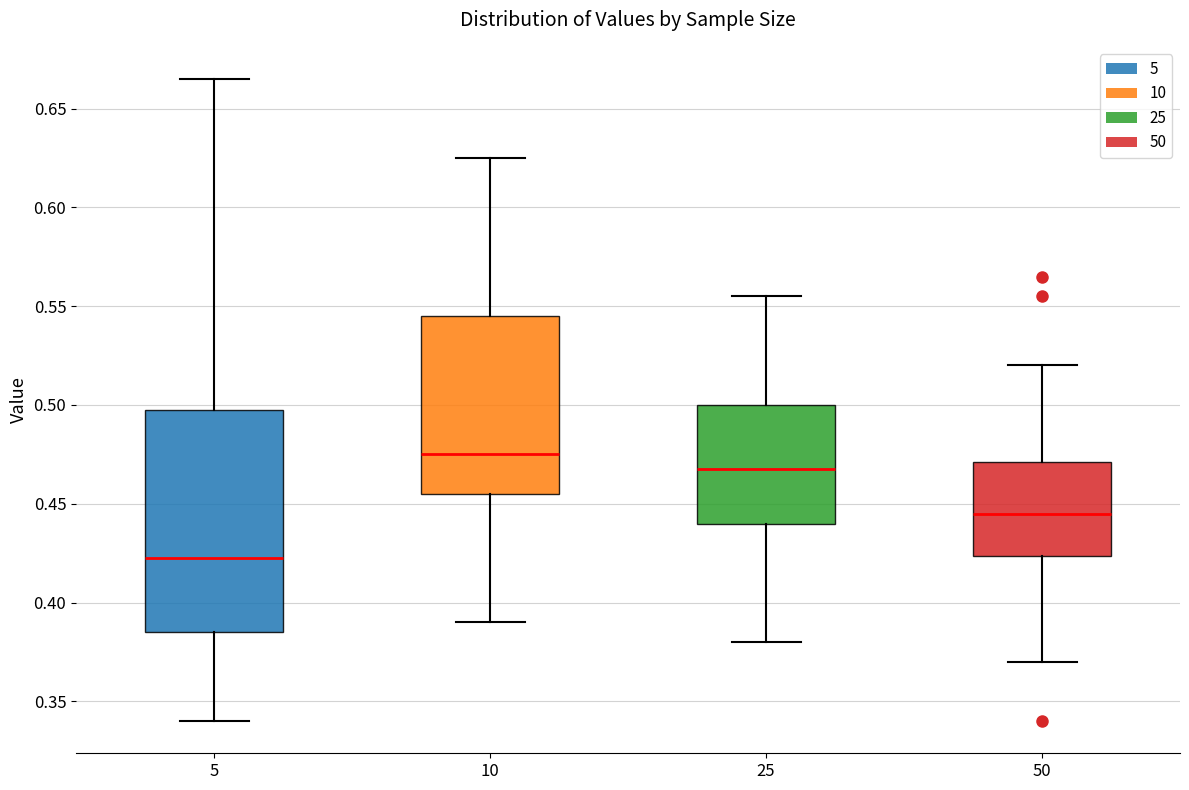

Which box is the tallest, from its lower edge to its upper edge?

5